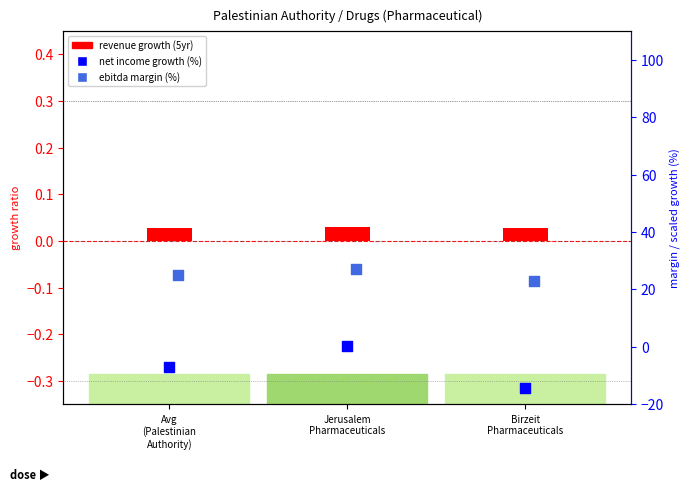

What is the total value across all series at Birzeit
Pharmaceuticals?

8.7